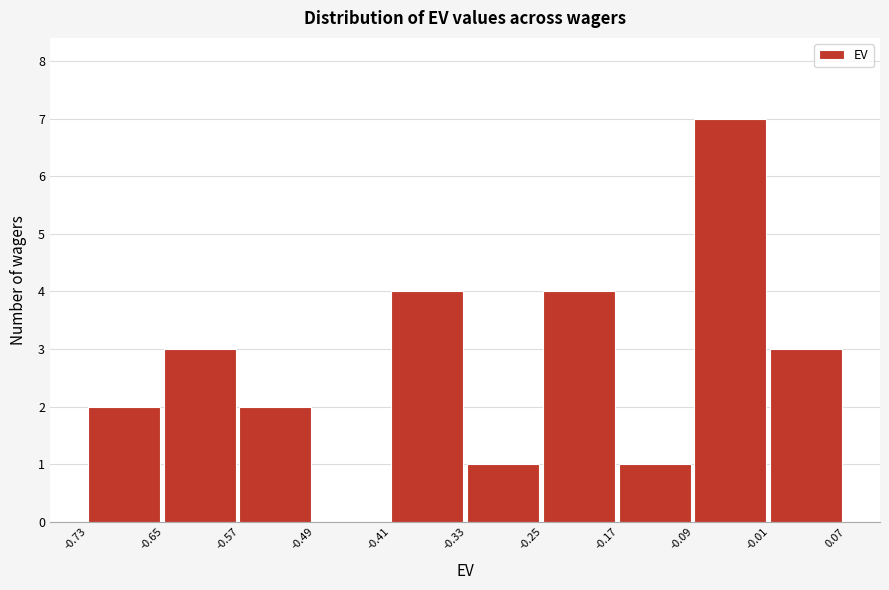

What is the height of the bar covering -0.65 to -0.57 on the x-axis? The values are not printed on the chart, so give them approximately, as read against the axis.

3